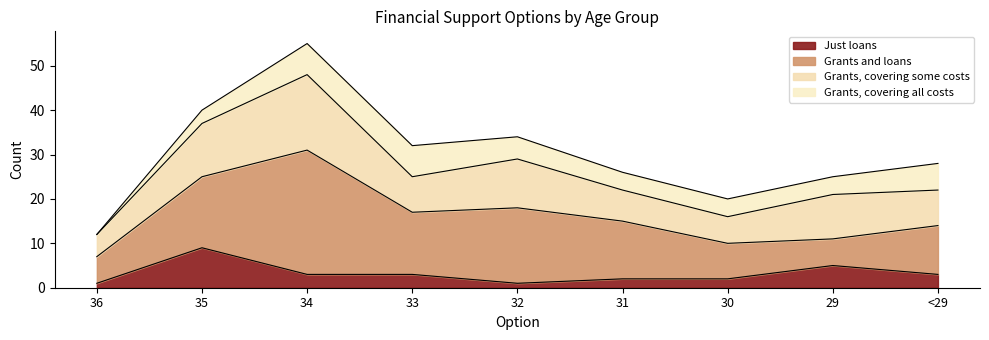

True or false: Grants, covering all costs and Grants, covering some costs intersect in this chart.

False